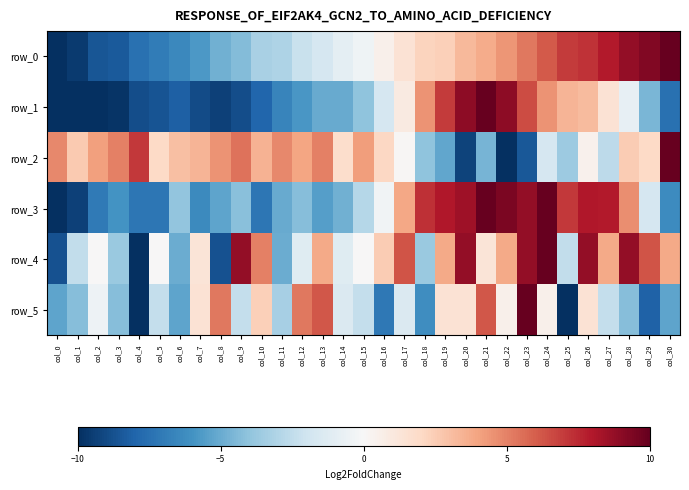

The value of row_2 at col_29 is 2.6. True or false?

False